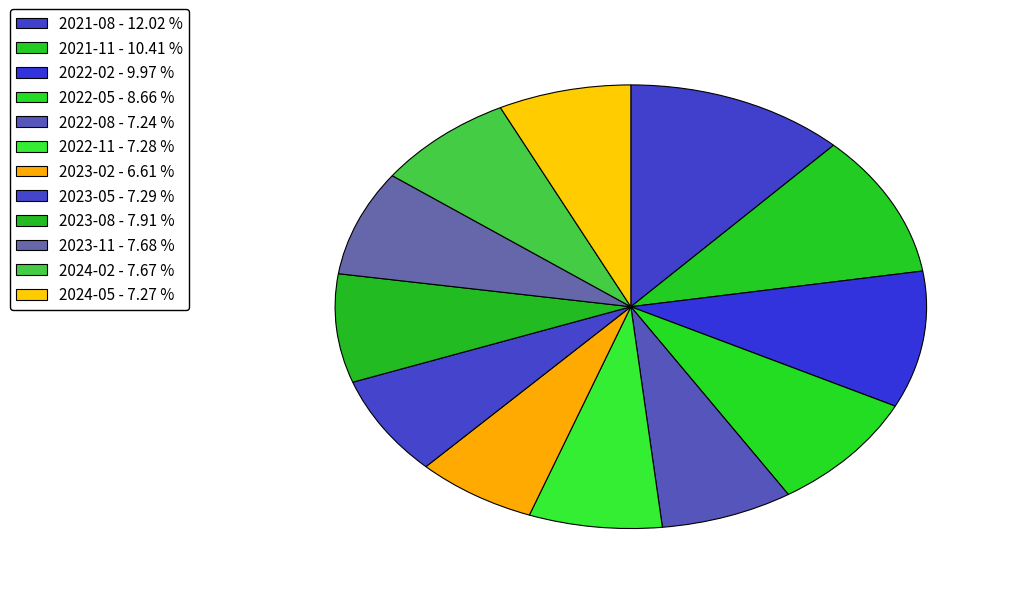

Count the number of slices in the pie.

12